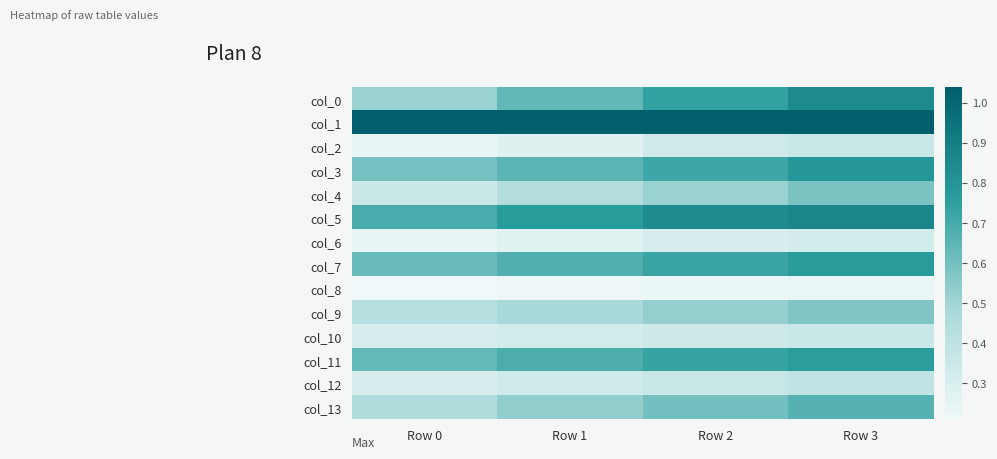

Which has a higher value, Row 3 or Row 0?

Row 3